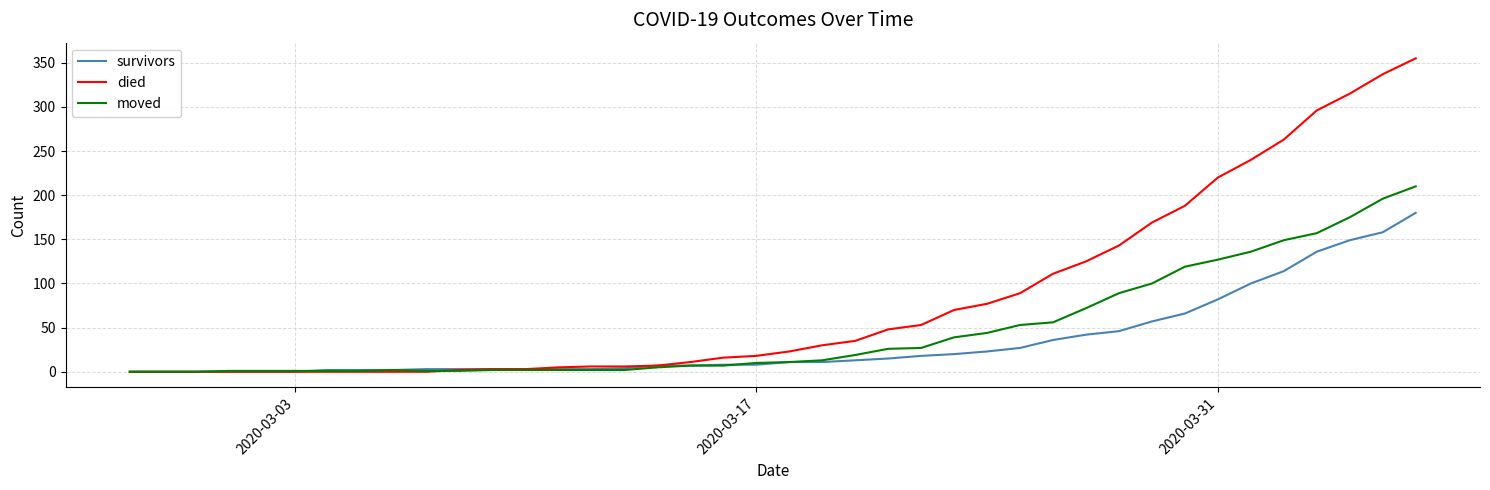

Which series has the largest range (max minus min)?

died